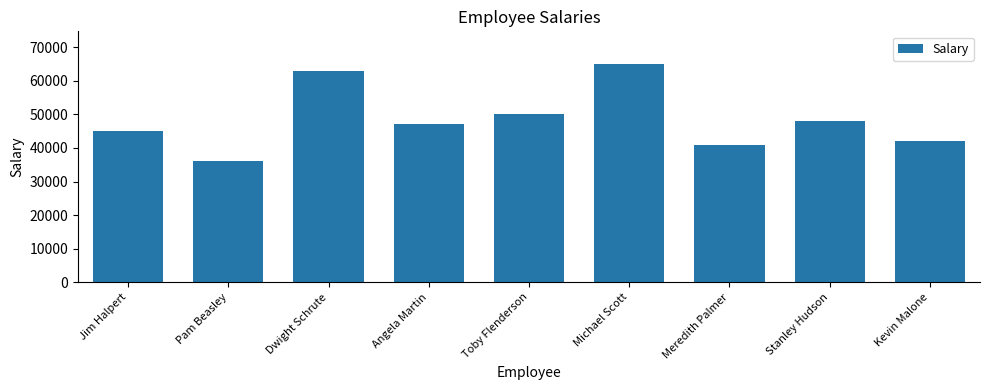

What position from the left is Dwight Schrute?

3